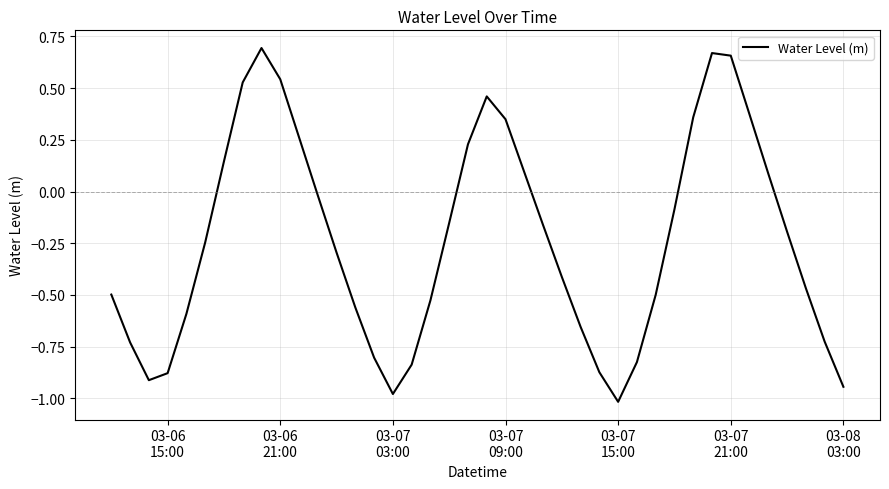

What is the difference between the maximum and minimum values?

1.7